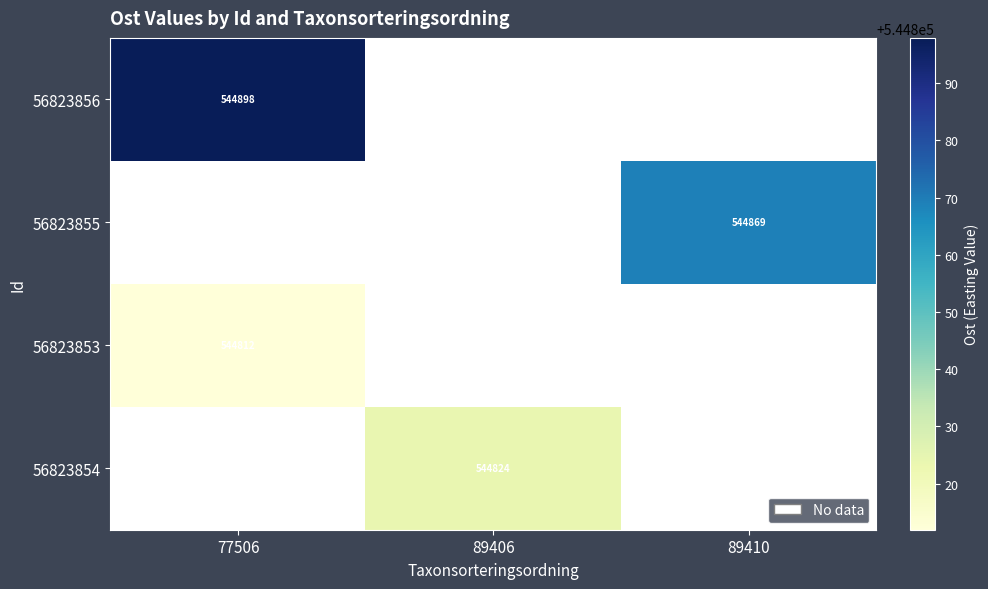

The 56823856 series shows 295529 at 77506. True or false?

False